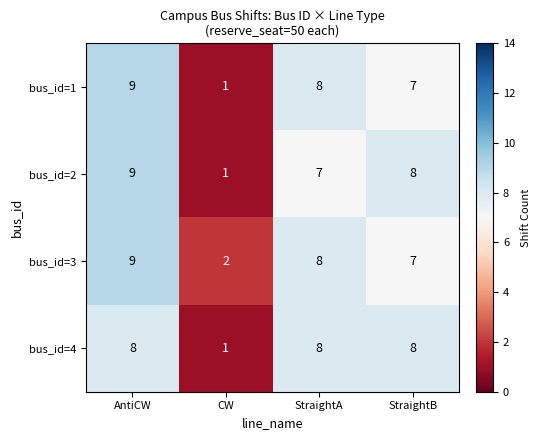

What is the greatest value displayed?

9